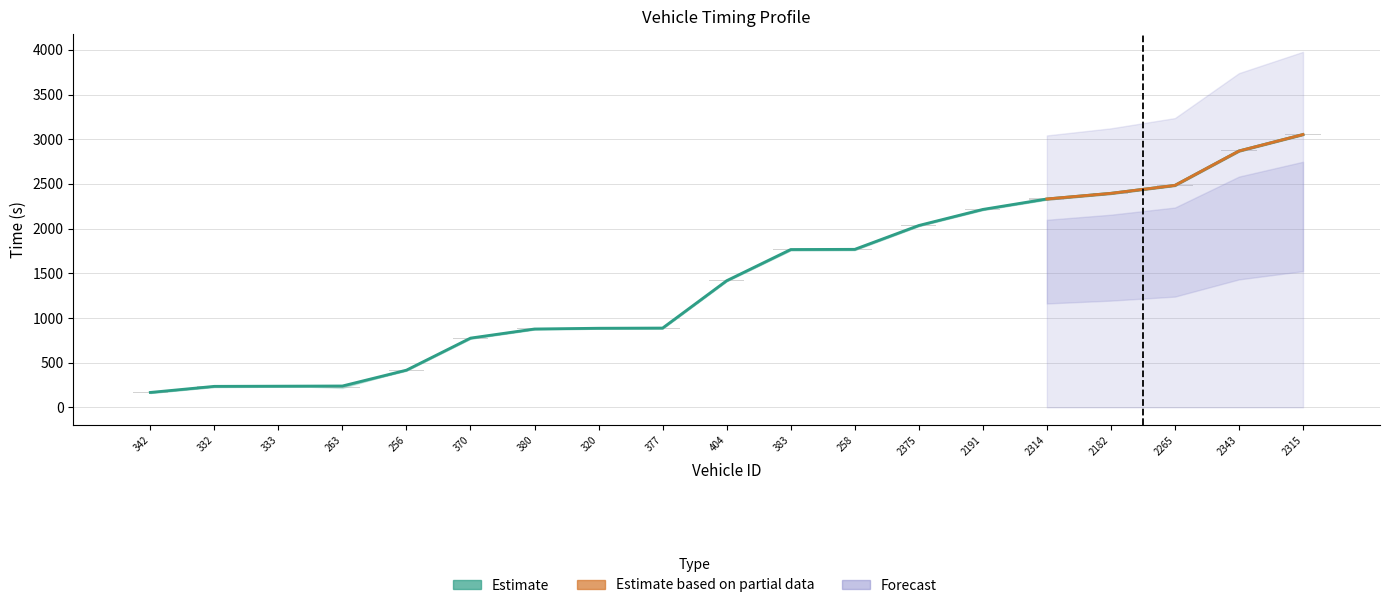

Does the chart contain stacked bars?

No